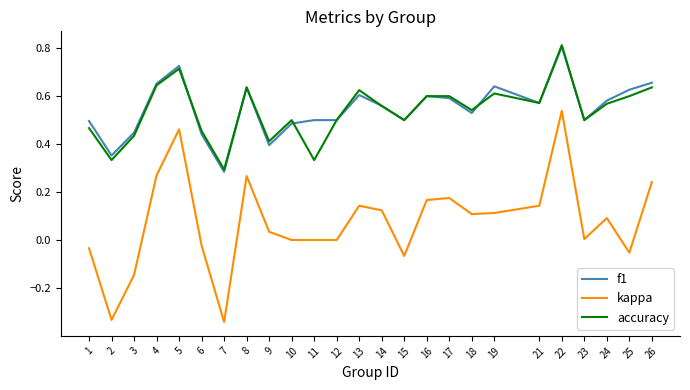

What is the greatest value displayed?

0.8